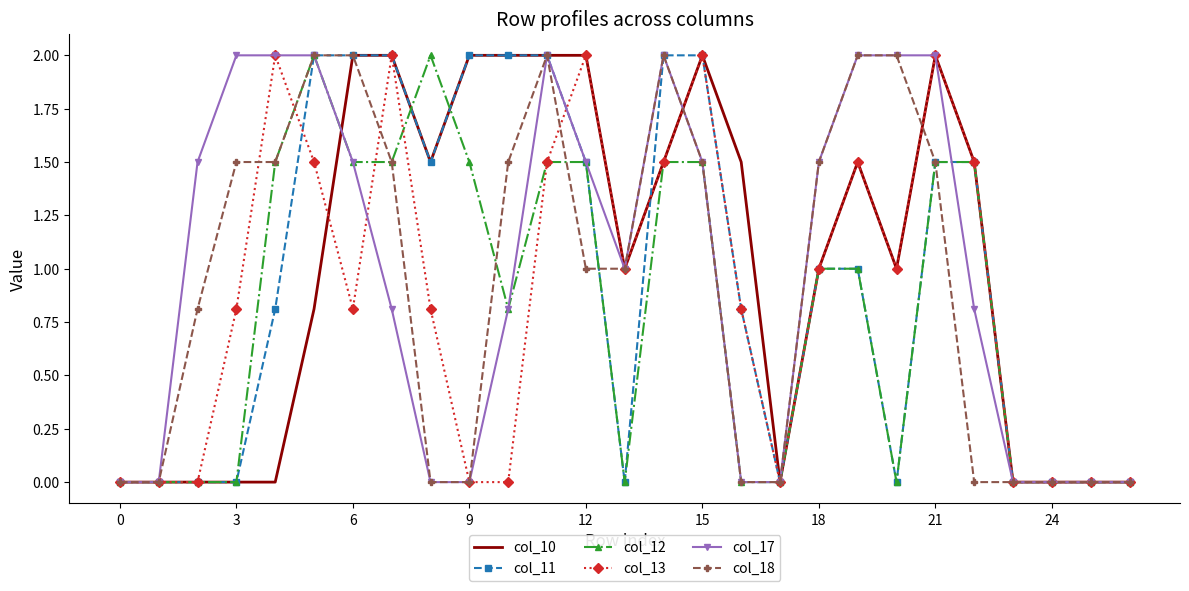

What is the highest value of the col_10 series?

2.0